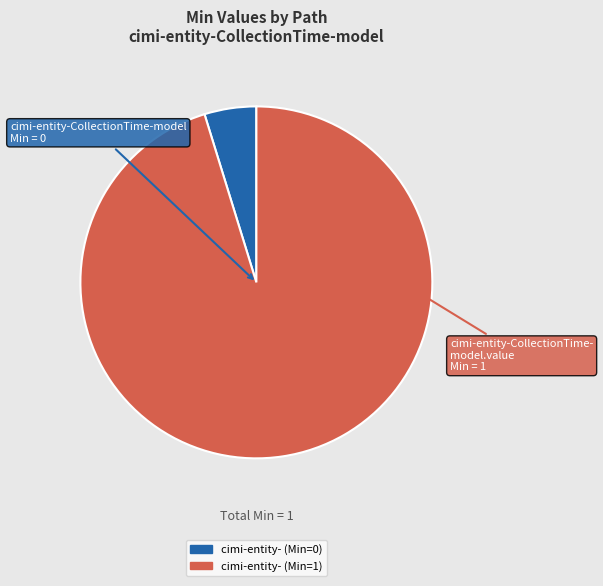

Is there a majority slice in this chart?

Yes